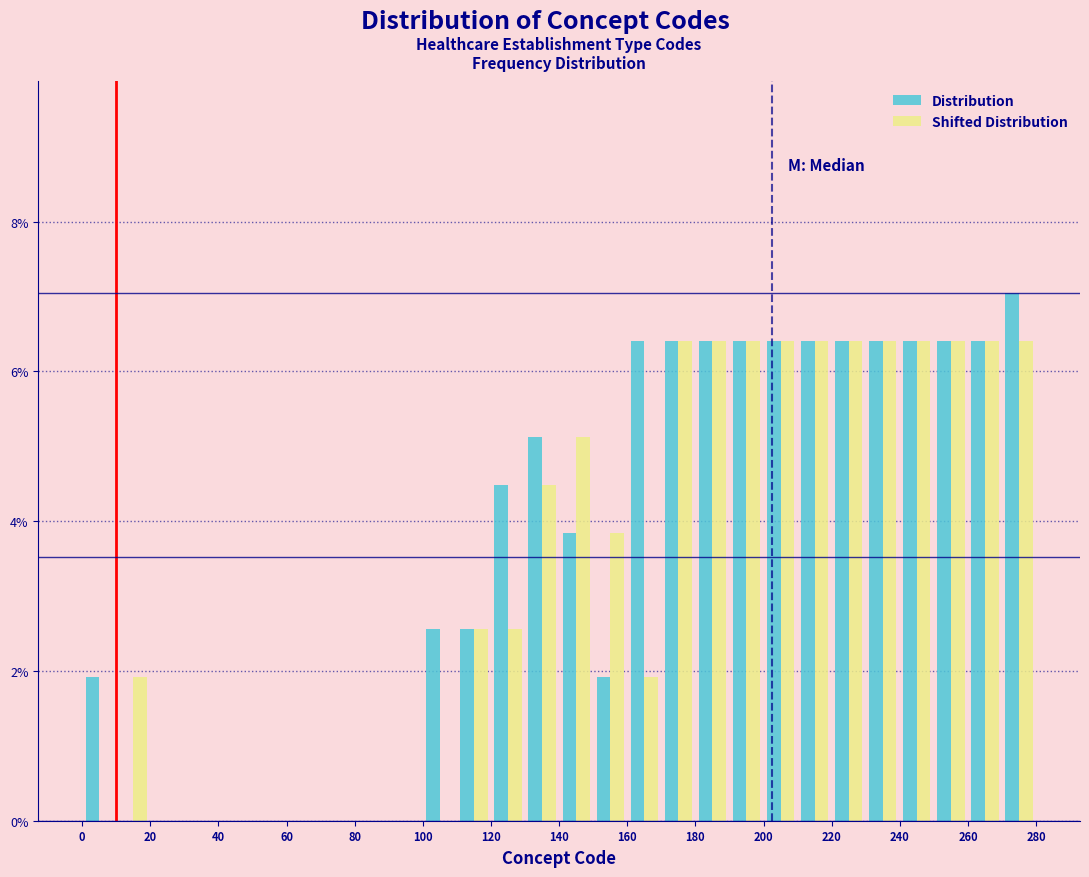

What is the height of the Shifted Distribution bar covering 140 to 150 on the x-axis? The values are not printed on the chart, so give them approximately, as read against the axis.

5.2